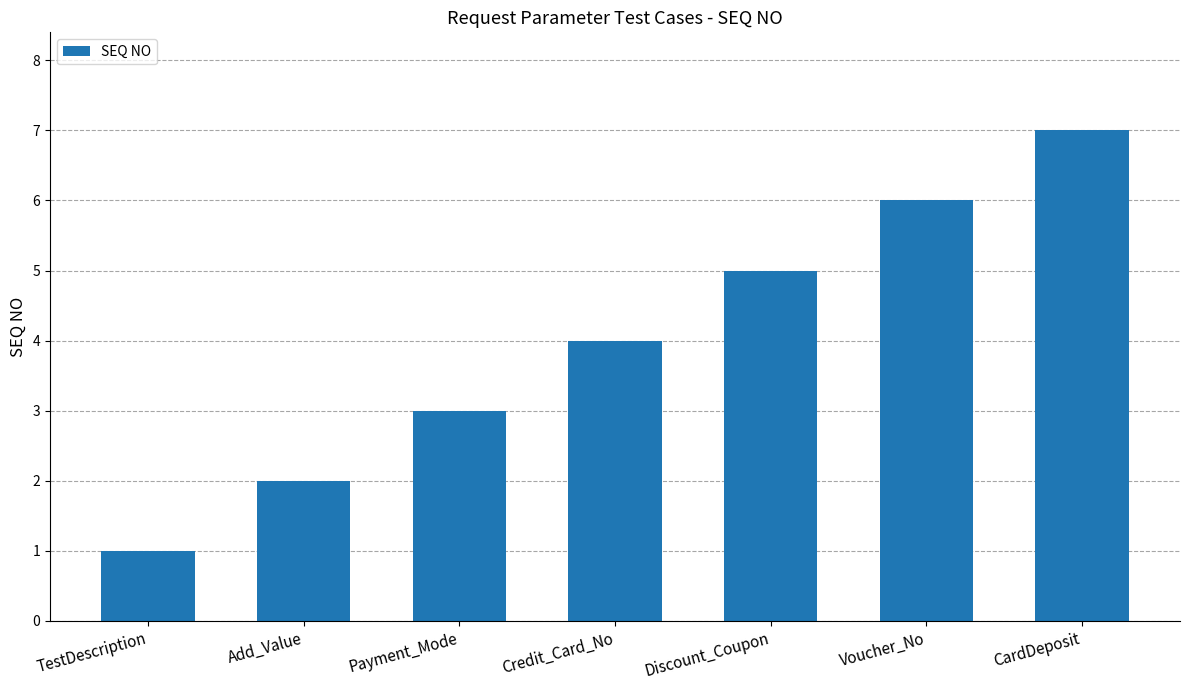

The chart shows a value of 0 at TestDescription. True or false?

False